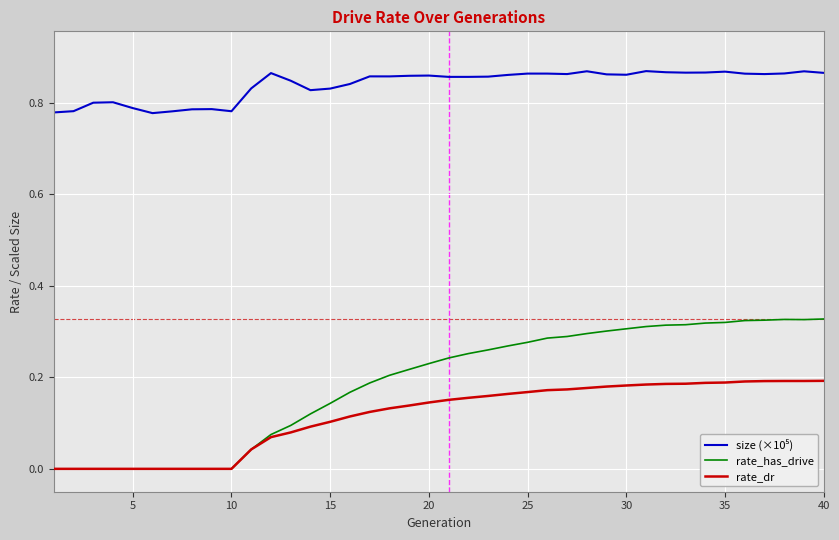

Which series has the largest range (max minus min)?

rate_has_drive